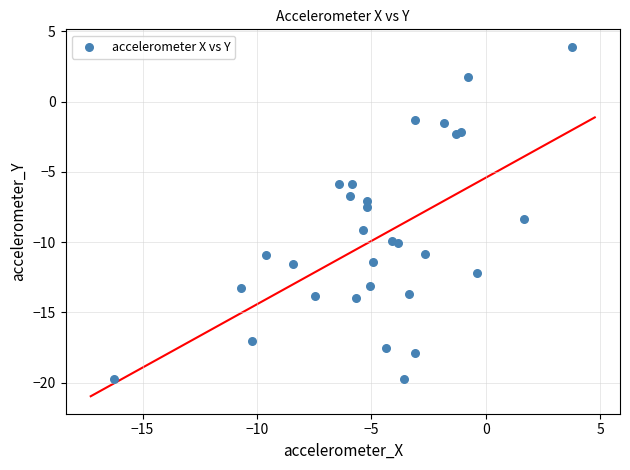

What is the range of Y values (max minus min)?

23.7